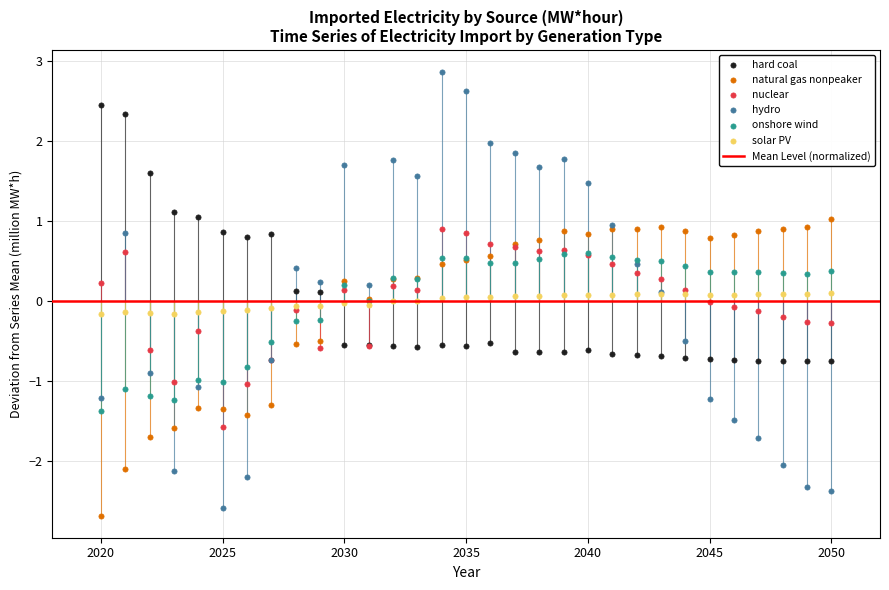

Which series reaches the minimum Y coordinate?

natural gas nonpeaker